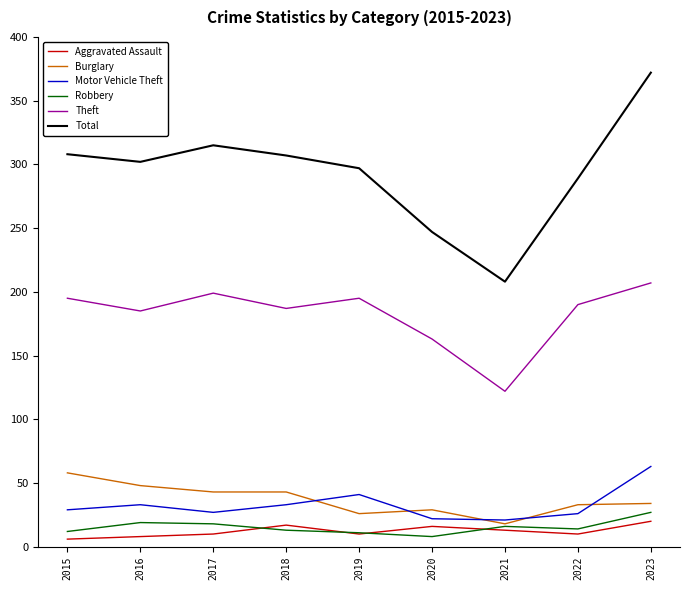

Which series has the largest range (max minus min)?

Total